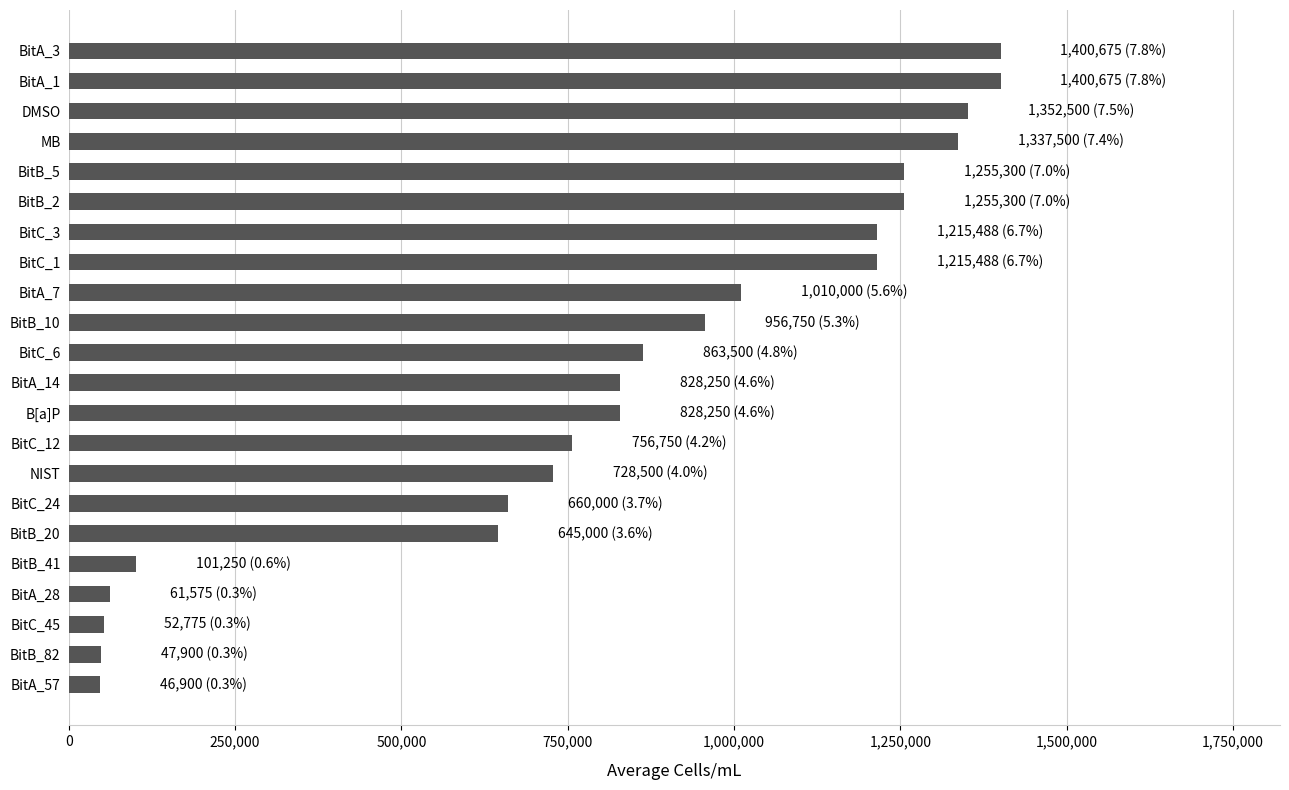

How many bars are there in total?

22